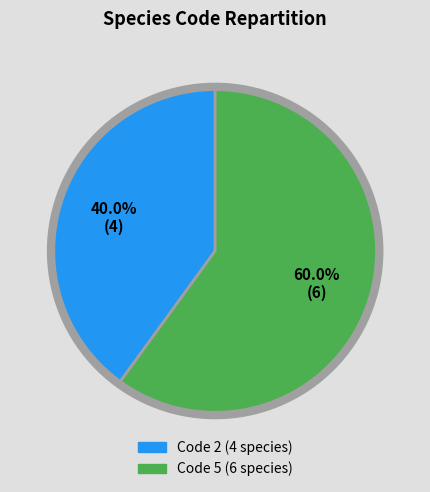

Is there a majority slice in this chart?

Yes